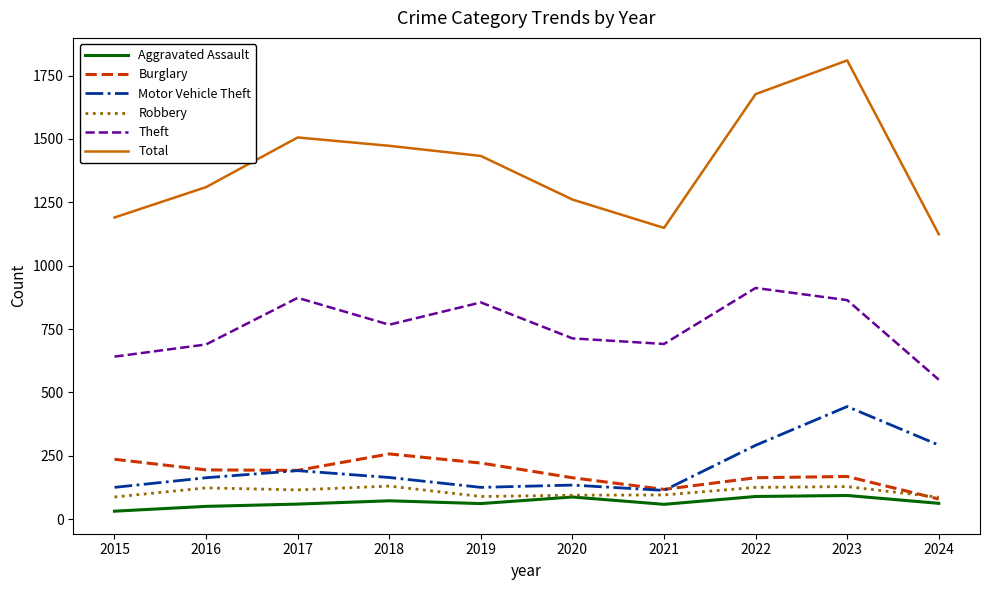

How many distinct data groups are displayed?

6